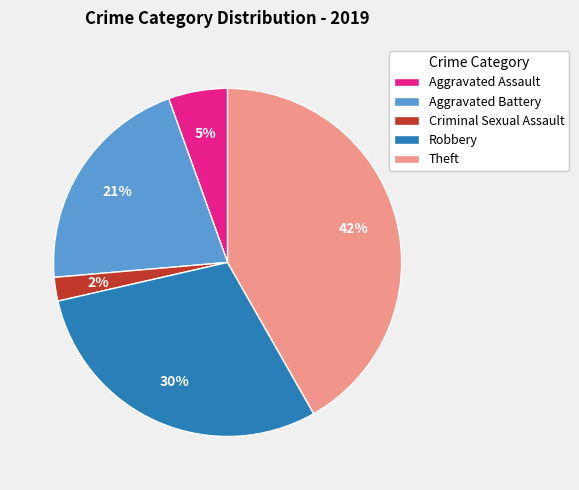

Which slice is the largest?

Theft